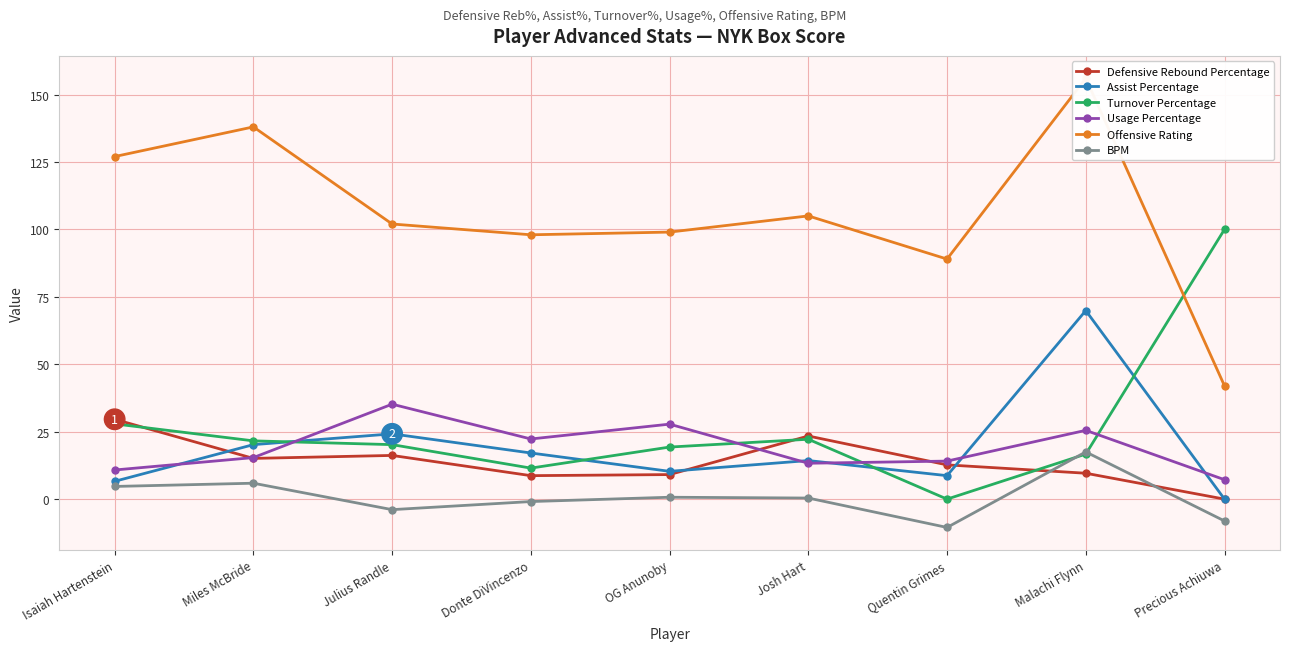

True or false: Offensive Rating and Defensive Rebound Percentage cross at least once.

False